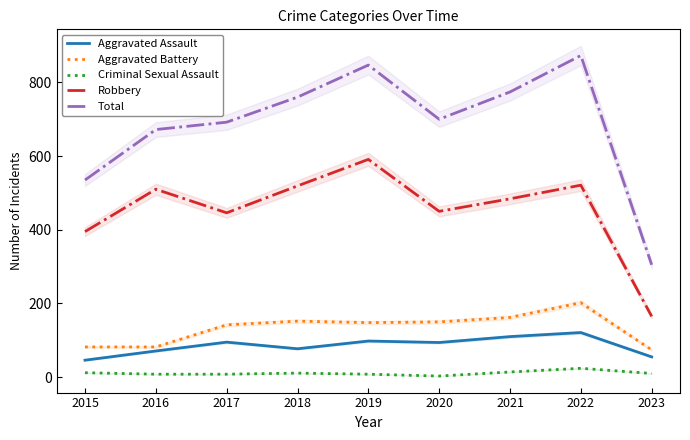

In Aggravated Assault, how many points are lower than both neighbors (excluding endpoints)?

2